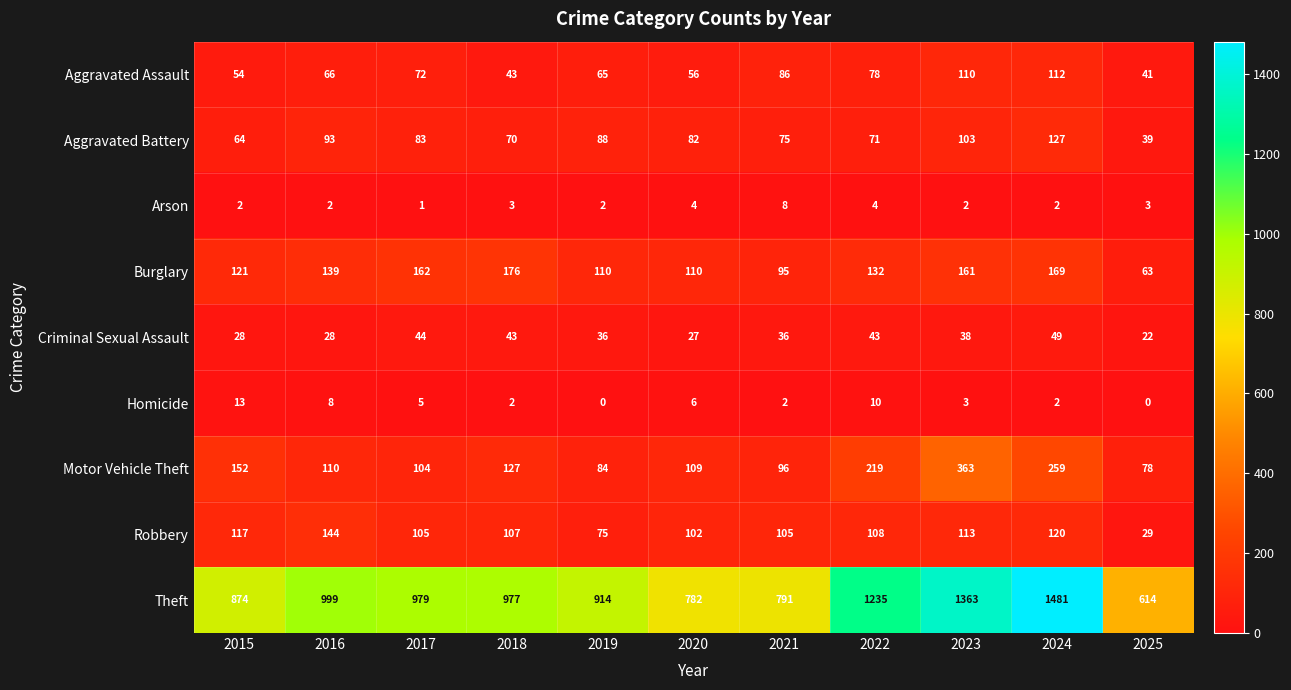

What is the sum of the Motor Vehicle Theft values at 2022 and 2018?

346